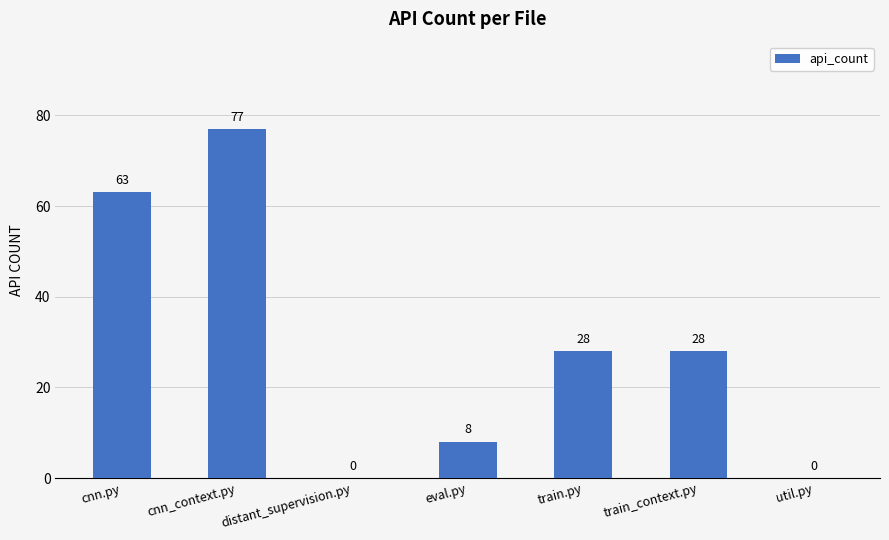

What is the greatest value displayed?

77